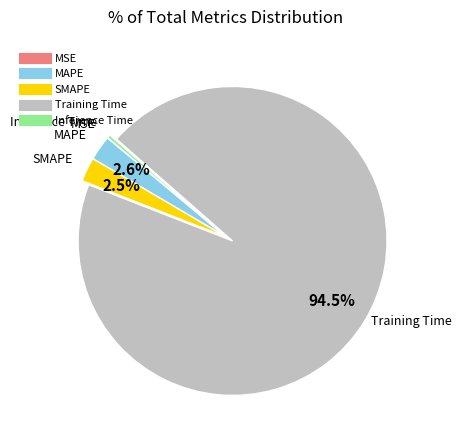

Does any single category account for the majority?

Yes